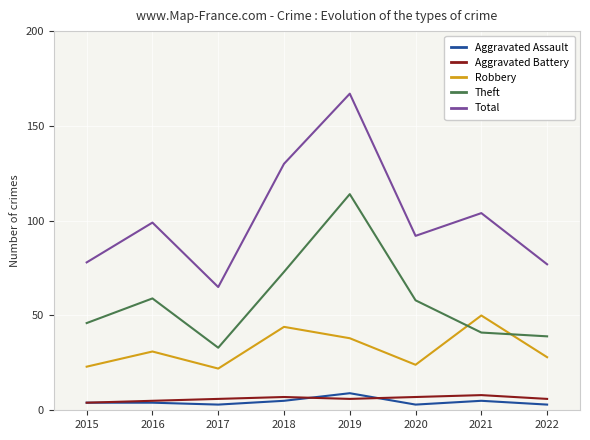

Is it true that Total equals 77 at 2022?

True